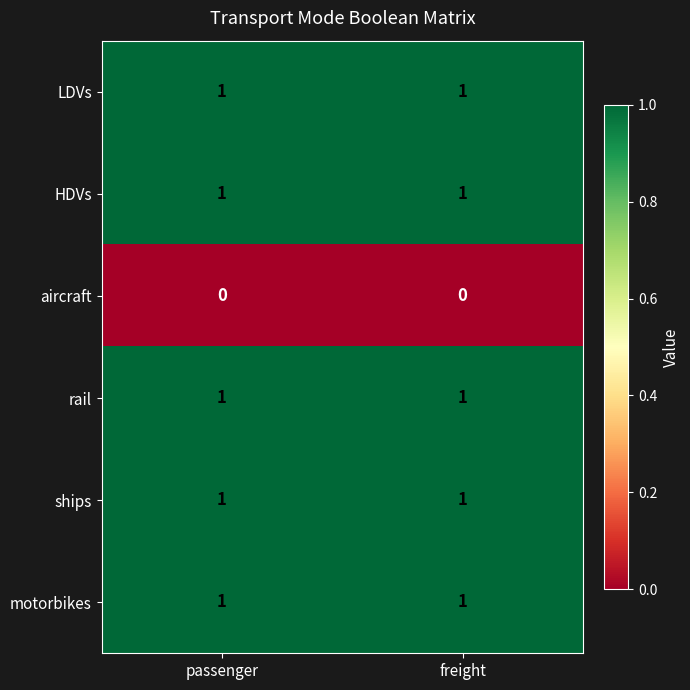

What is the spread (max minus min) of values at passenger?

1